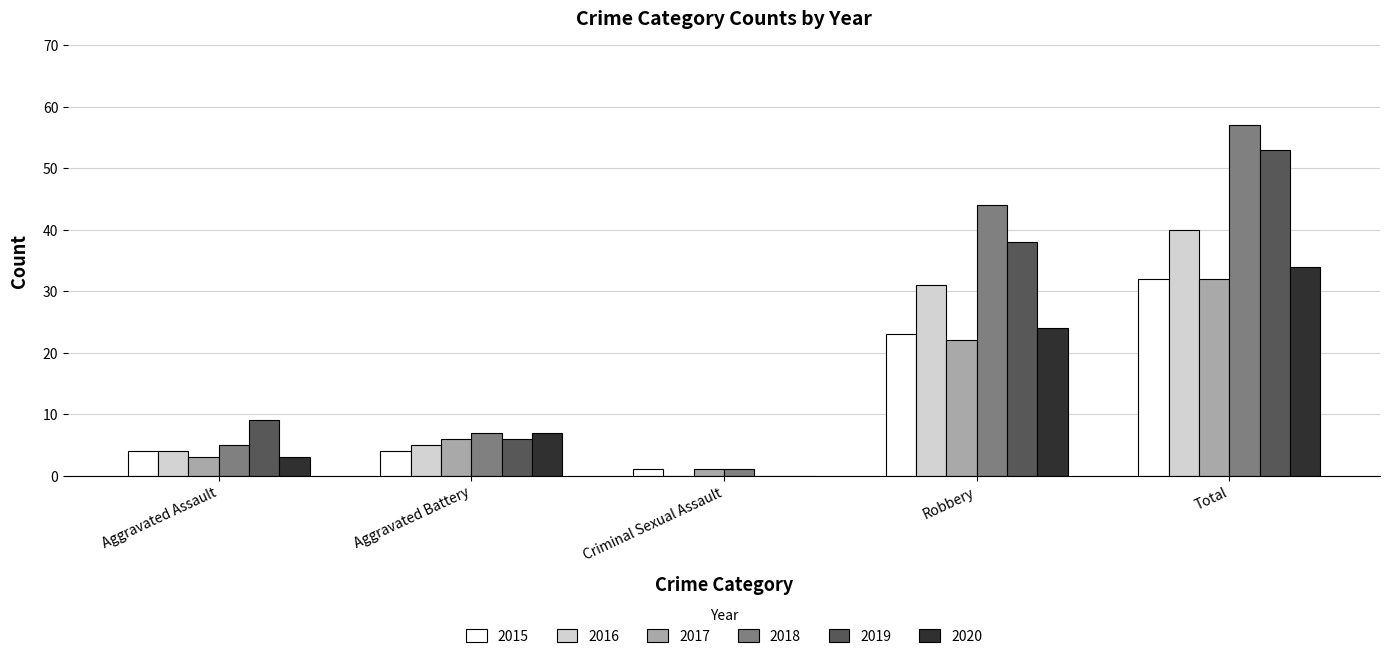

What is the average value of the 2016 series?

16